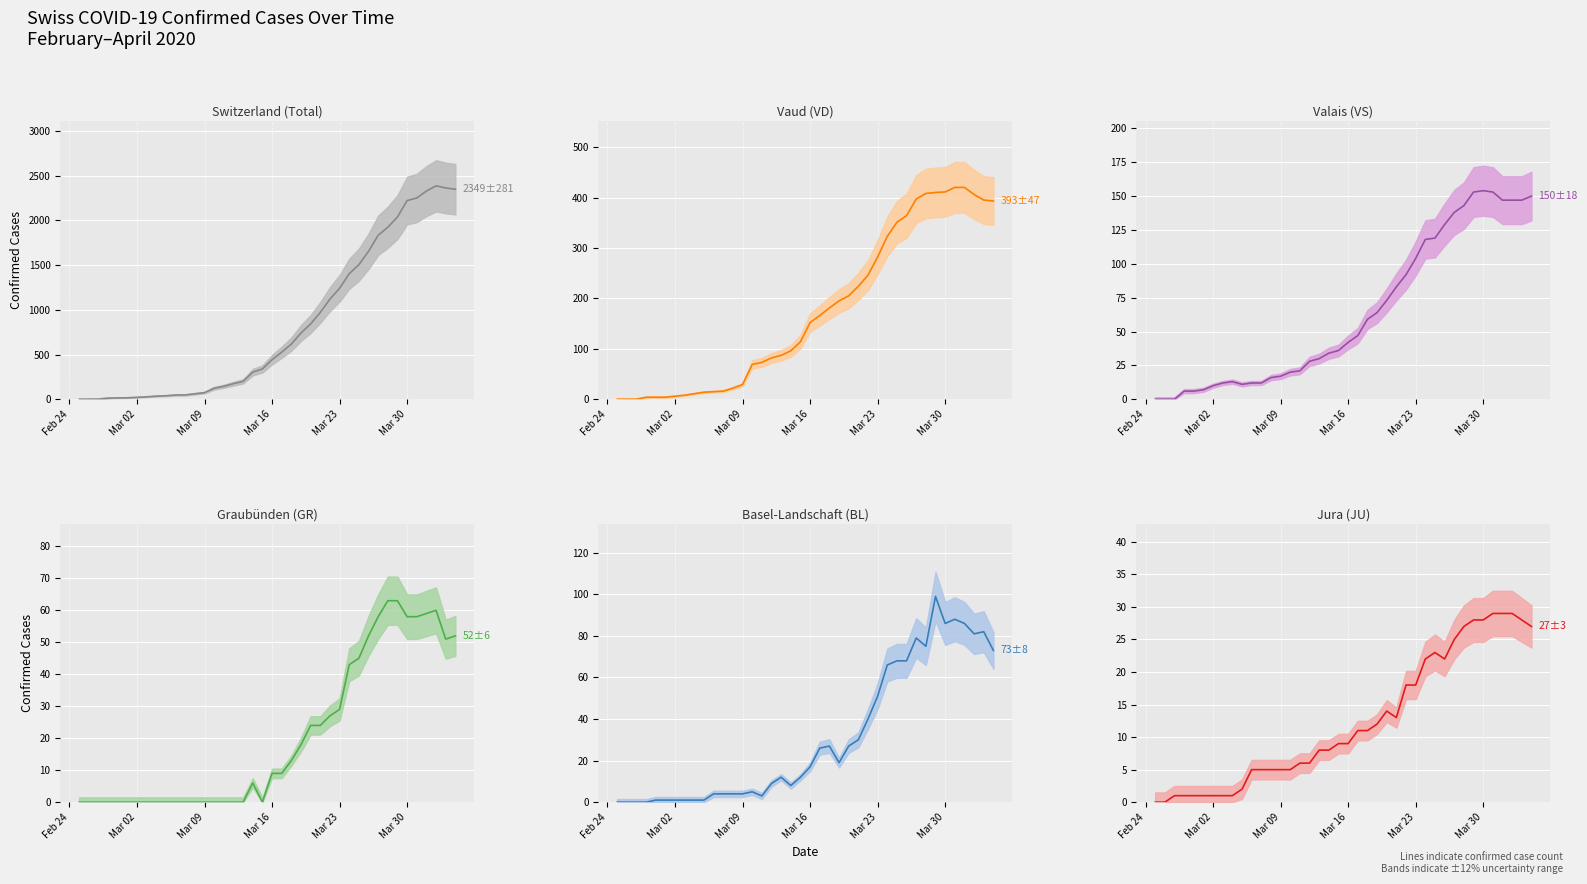

Which series has the largest range (max minus min)?

CH